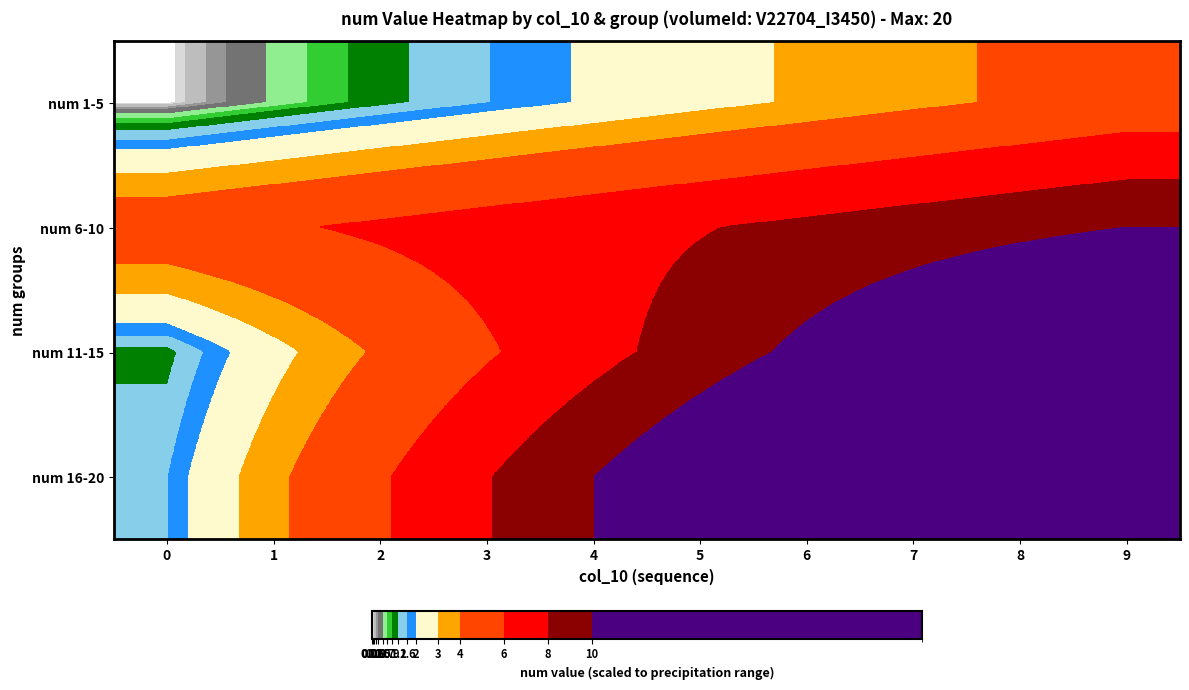

Reading left to right, transcribe all the data shown in this chart.

row_0: 0.0	0.5	1.1	1.6	2.1	2.6	3.2	3.7	4.2	4.7
row_1: 5.3	5.8	6.3	6.8	7.4	7.9	8.4	8.9	9.5	10.0
row_2: 1.1	2.6	4.2	5.8	7.4	8.9	10.5	12.1	13.7	15.3
row_3: 1.6	3.7	5.8	7.9	10.0	12.1	14.2	16.3	18.4	20.5